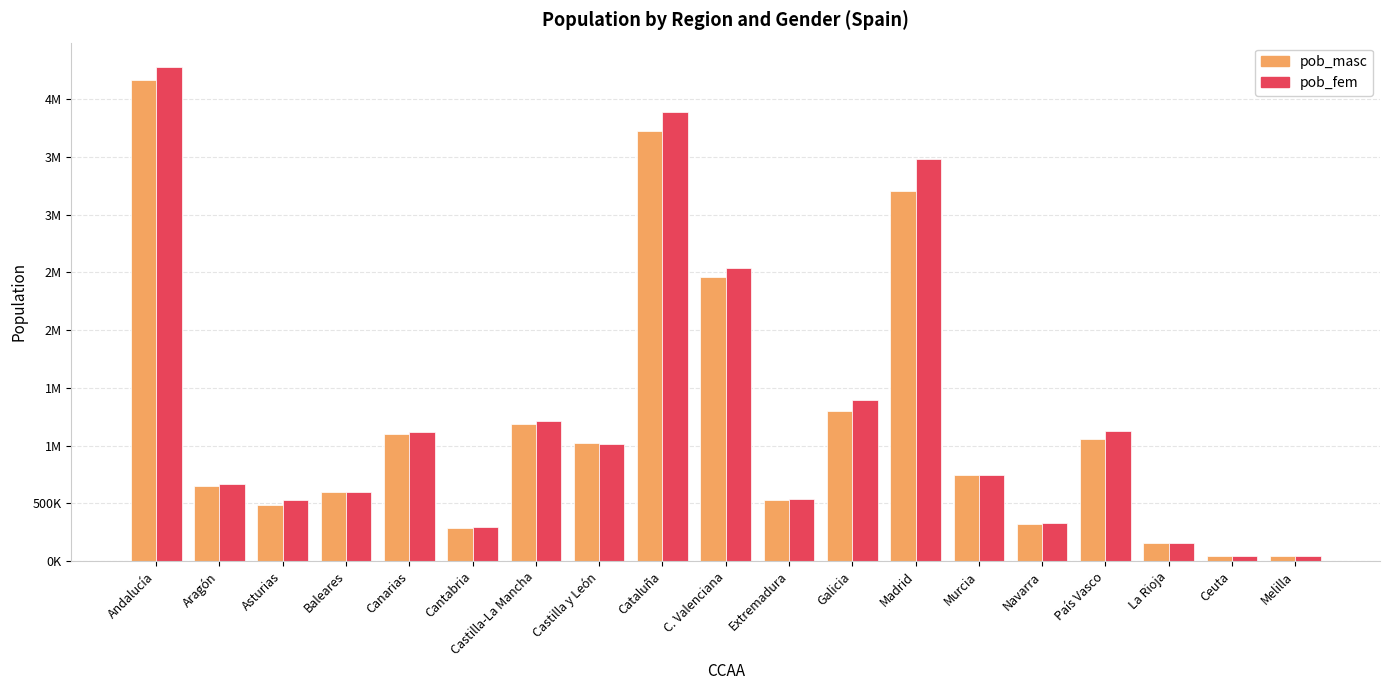

What is the label of the 16th bar from the left?

País Vasco